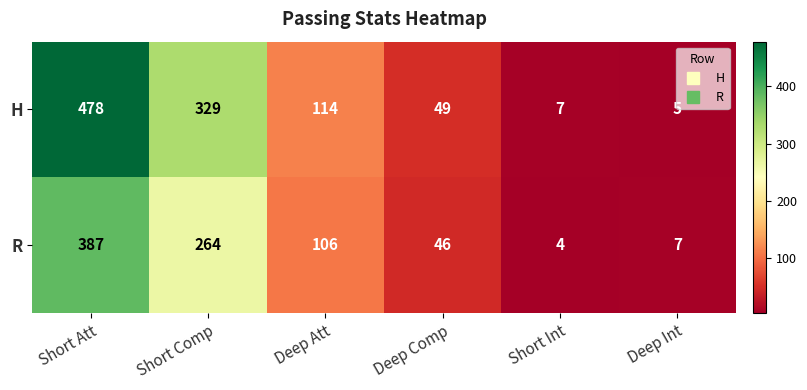

Is it true that R equals 1 at Short Int?

False